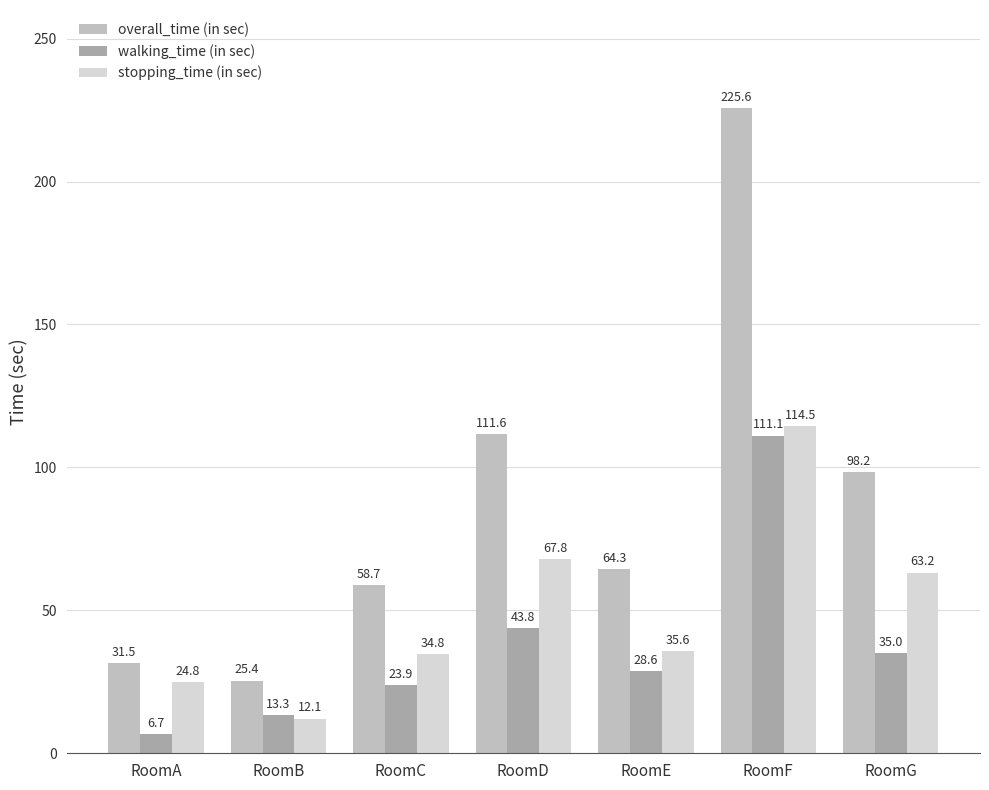

The value of overall_time (in sec) at RoomA is 20.2. True or false?

False